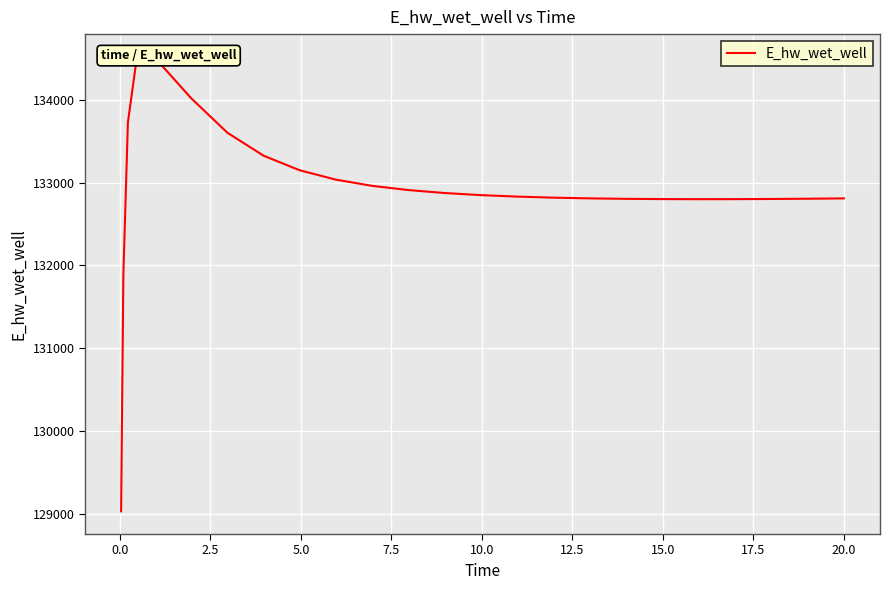

Reading right to left, extract all data points from this chart.

132809.1	132808.9	132805.0	132802.0	132800.1	132799.6	132800.7	132803.8	132809.4	132818.1	132830.8	132848.8	132874.0	132909.6	132960.6	133035.3	133148.3	133324.5	133601.8	134017.9	134506.3	134518.9	133726.8	131893.5	129029.8